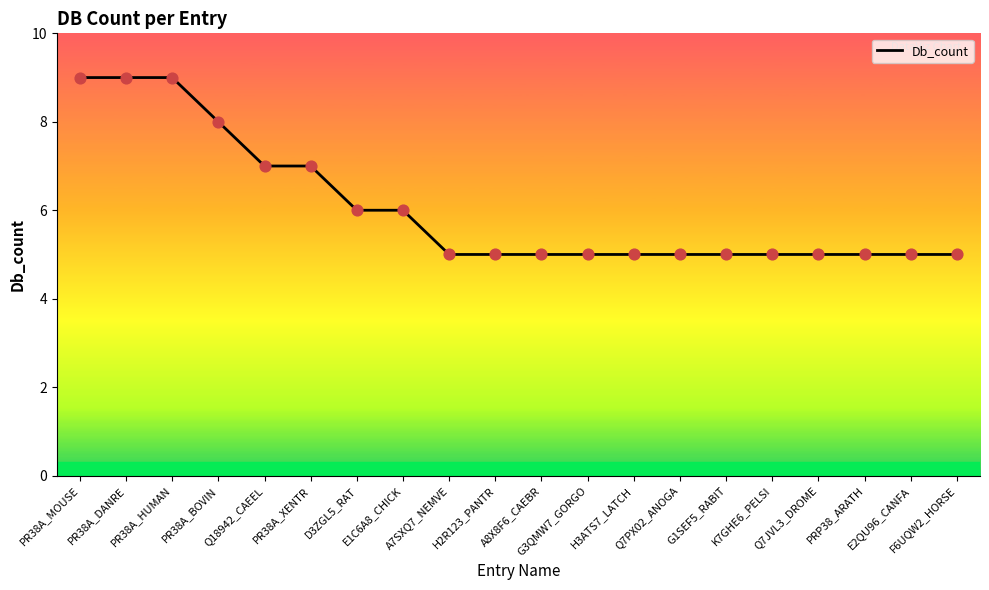

Which has a higher value, PR38A_BOVIN or A7SXQ7_NEMVE?

PR38A_BOVIN